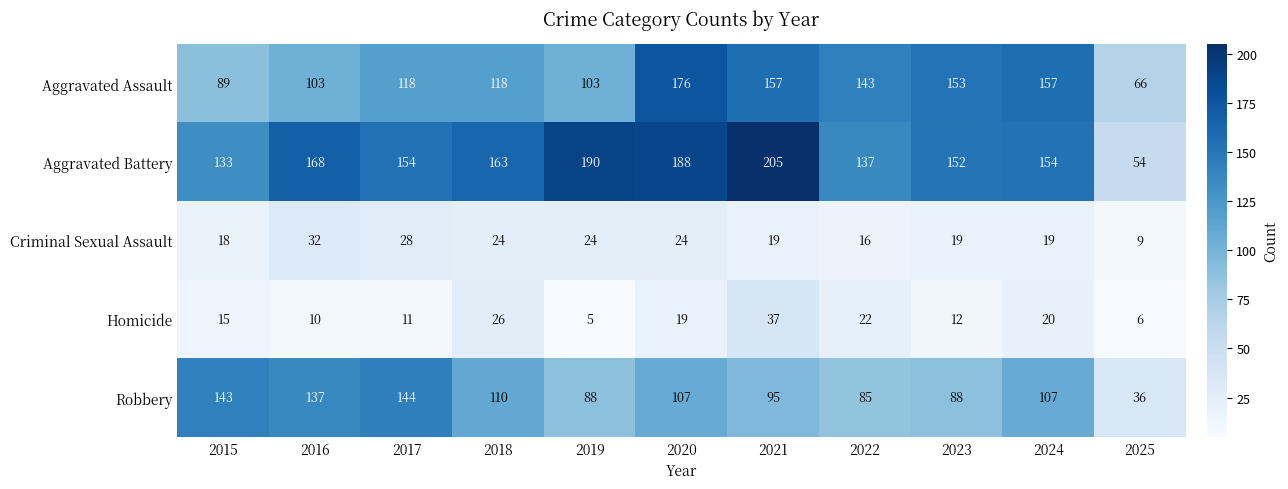

Where does the Robbery series first go above 107?

2015